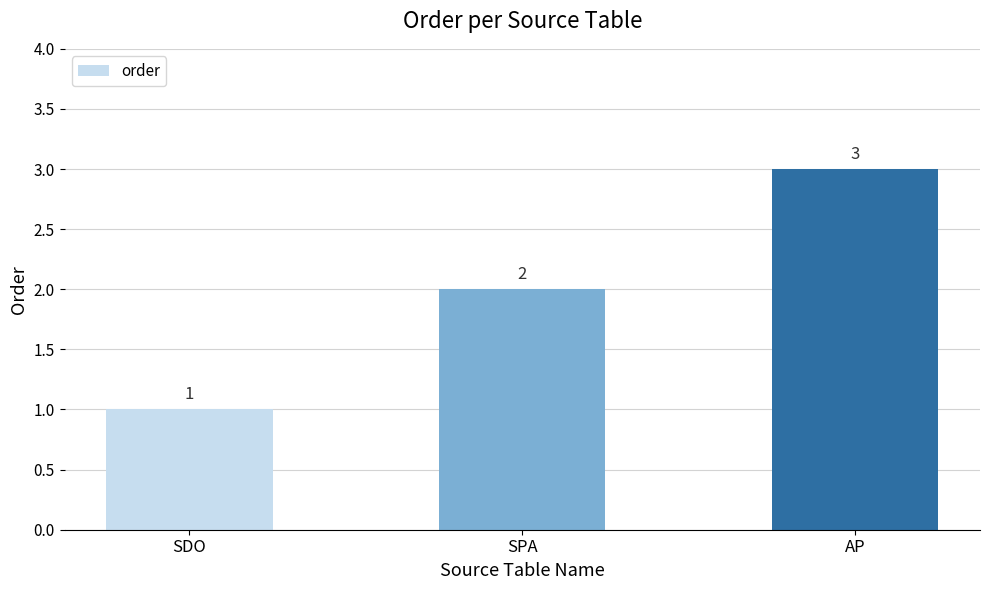

Reading left to right, extract all data points from this chart.

SDO=1	SPA=2	AP=3